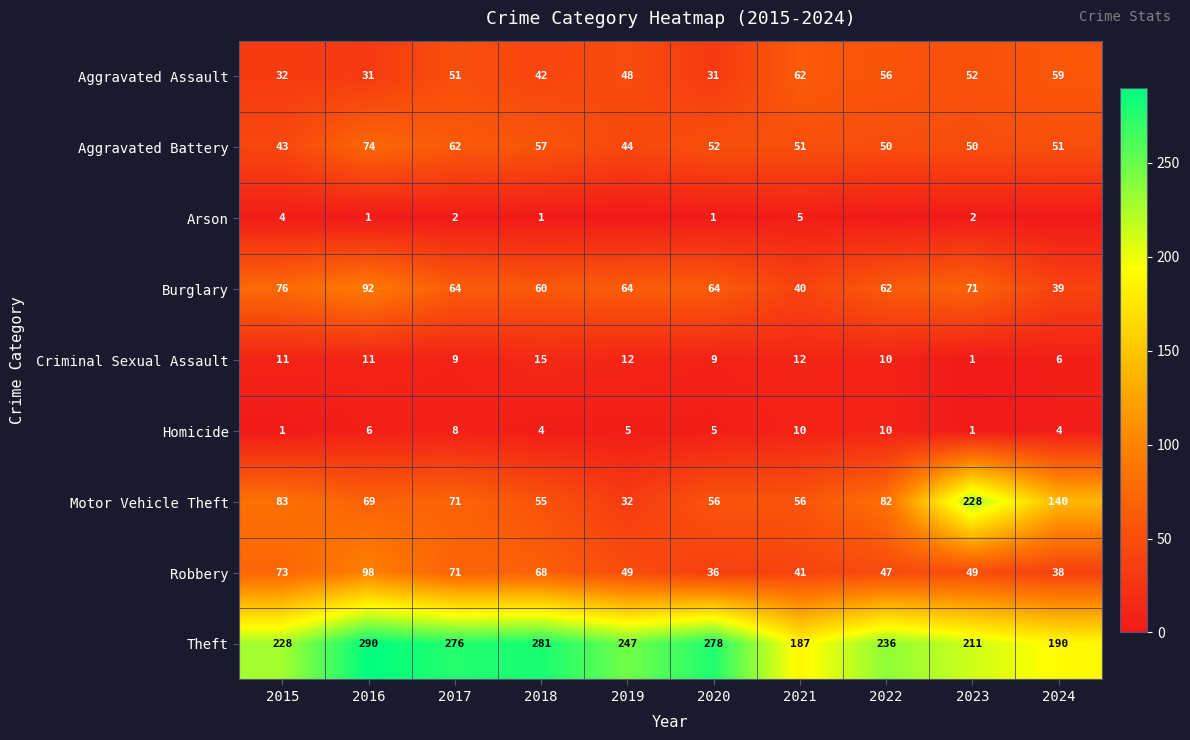

How many values in the Burglary series are below 64?

4